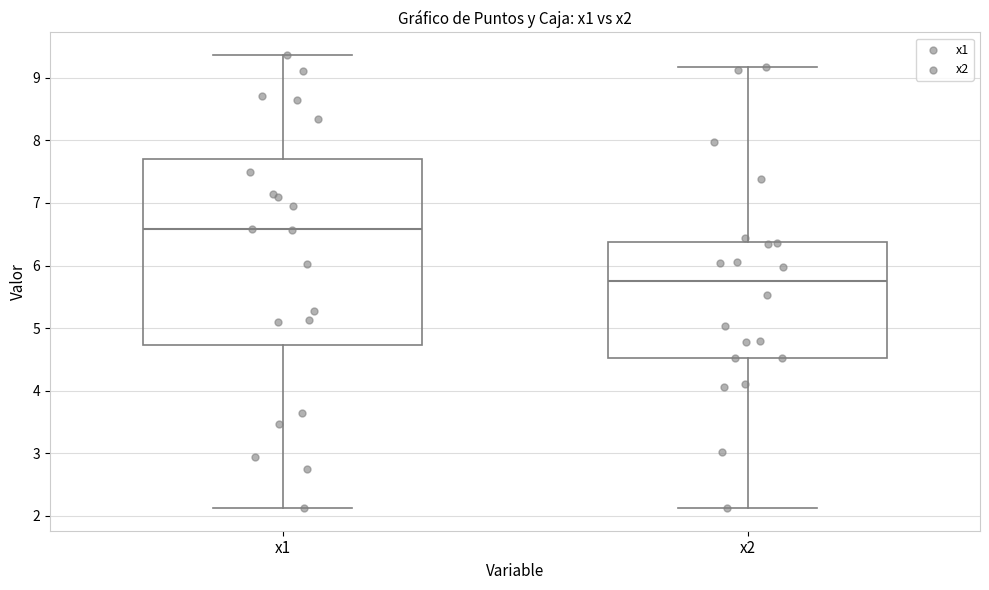

Reading left to right, transcribe this box plot: for each box, give where its median line is, the range the box spans, and where its two whiskers end, as read against the y-axis. The values are not printed on the chart, so give them approximately, as read against the axis.

x1: median 6.6, box 4.7 to 7.7, whiskers 2.1 to 9.4
x2: median 5.8, box 4.5 to 6.4, whiskers 2.1 to 9.2